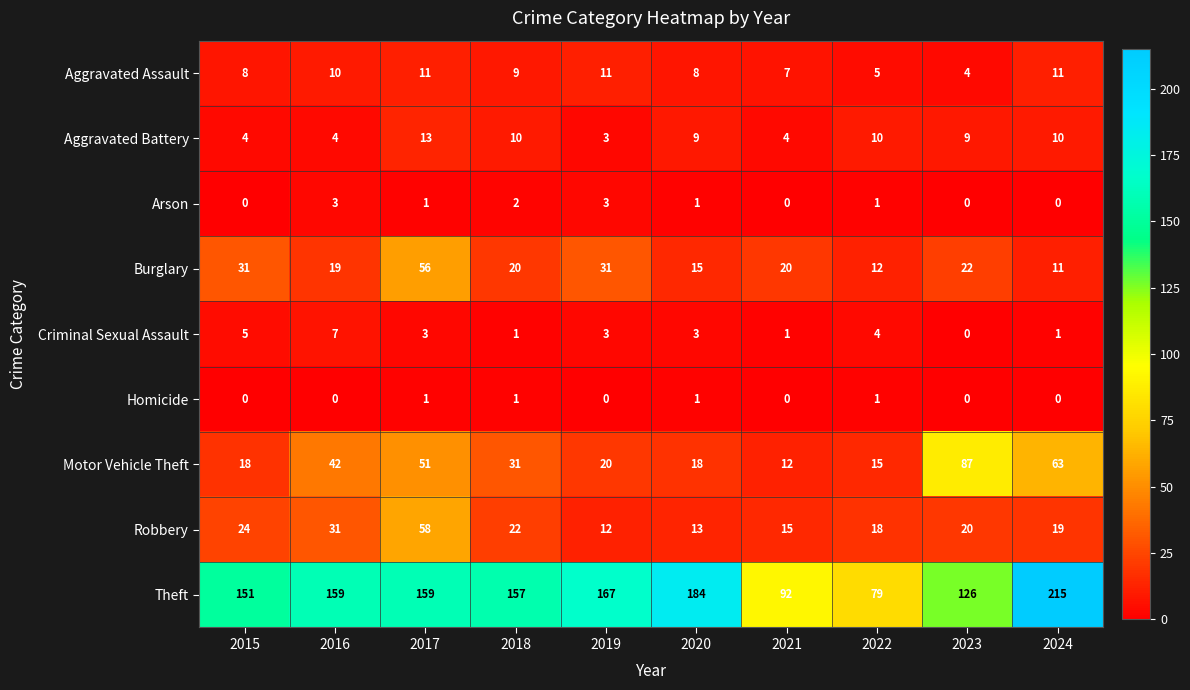

Which category has the lowest value in the Aggravated Battery series?

2019